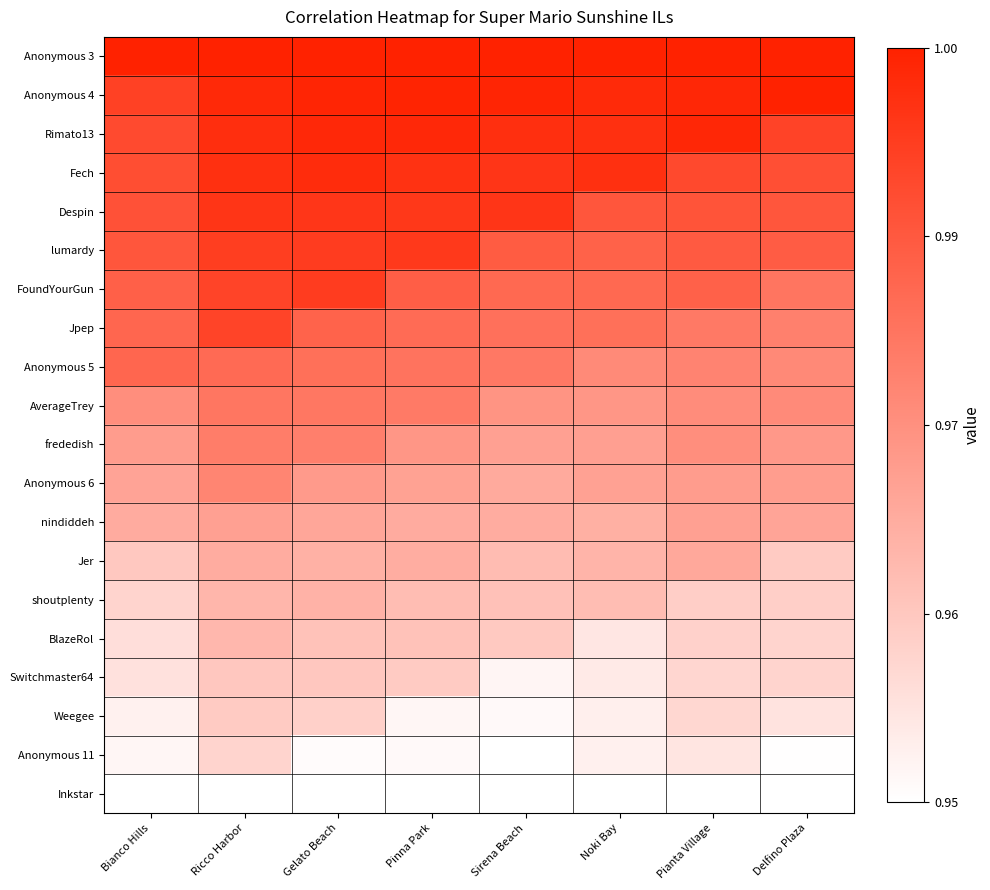

Reading left to right, list all the values displayed in this chart.

Anonymous 3: Bianco Hills=1.0	Ricco Harbor=1.0	Gelato Beach=1.0	Pinna Park=1.0	Sirena Beach=1.0	Noki Bay=1.0	Pianta Village=1.0	Delfino Plaza=1.0
Anonymous 4: Bianco Hills=0.9	Ricco Harbor=1.0	Gelato Beach=1.0	Pinna Park=1.0	Sirena Beach=1.0	Noki Bay=1.0	Pianta Village=1.0	Delfino Plaza=1.0
Rimato13: Bianco Hills=0.8	Ricco Harbor=0.9	Gelato Beach=1.0	Pinna Park=1.0	Sirena Beach=0.9	Noki Bay=0.9	Pianta Village=1.0	Delfino Plaza=0.8
Fech: Bianco Hills=0.8	Ricco Harbor=0.9	Gelato Beach=1.0	Pinna Park=0.9	Sirena Beach=0.9	Noki Bay=0.9	Pianta Village=0.8	Delfino Plaza=0.8
Despin: Bianco Hills=0.8	Ricco Harbor=0.9	Gelato Beach=0.9	Pinna Park=0.9	Sirena Beach=0.9	Noki Bay=0.8	Pianta Village=0.8	Delfino Plaza=0.8
lumardy: Bianco Hills=0.8	Ricco Harbor=0.9	Gelato Beach=0.9	Pinna Park=0.9	Sirena Beach=0.7	Noki Bay=0.7	Pianta Village=0.7	Delfino Plaza=0.7
FoundYourGun: Bianco Hills=0.7	Ricco Harbor=0.8	Gelato Beach=0.9	Pinna Park=0.7	Sirena Beach=0.7	Noki Bay=0.7	Pianta Village=0.7	Delfino Plaza=0.6
Jpep: Bianco Hills=0.7	Ricco Harbor=0.8	Gelato Beach=0.7	Pinna Park=0.7	Sirena Beach=0.6	Noki Bay=0.6	Pianta Village=0.6	Delfino Plaza=0.6
Anonymous 5: Bianco Hills=0.7	Ricco Harbor=0.7	Gelato Beach=0.6	Pinna Park=0.6	Sirena Beach=0.6	Noki Bay=0.5	Pianta Village=0.6	Delfino Plaza=0.5
AverageTrey: Bianco Hills=0.5	Ricco Harbor=0.6	Gelato Beach=0.6	Pinna Park=0.6	Sirena Beach=0.5	Noki Bay=0.5	Pianta Village=0.5	Delfino Plaza=0.5
frededish: Bianco Hills=0.4	Ricco Harbor=0.6	Gelato Beach=0.6	Pinna Park=0.5	Sirena Beach=0.4	Noki Bay=0.4	Pianta Village=0.5	Delfino Plaza=0.5
Anonymous 6: Bianco Hills=0.4	Ricco Harbor=0.5	Gelato Beach=0.5	Pinna Park=0.4	Sirena Beach=0.4	Noki Bay=0.4	Pianta Village=0.4	Delfino Plaza=0.4
nindiddeh: Bianco Hills=0.4	Ricco Harbor=0.4	Gelato Beach=0.4	Pinna Park=0.4	Sirena Beach=0.4	Noki Bay=0.4	Pianta Village=0.4	Delfino Plaza=0.4
Jer: Bianco Hills=0.2	Ricco Harbor=0.4	Gelato Beach=0.4	Pinna Park=0.4	Sirena Beach=0.3	Noki Bay=0.3	Pianta Village=0.4	Delfino Plaza=0.2
shoutplenty: Bianco Hills=0.2	Ricco Harbor=0.3	Gelato Beach=0.3	Pinna Park=0.3	Sirena Beach=0.3	Noki Bay=0.3	Pianta Village=0.2	Delfino Plaza=0.2
BlazeRol: Bianco Hills=0.1	Ricco Harbor=0.3	Gelato Beach=0.3	Pinna Park=0.3	Sirena Beach=0.2	Noki Bay=0.1	Pianta Village=0.2	Delfino Plaza=0.2
Switchmaster64: Bianco Hills=0.1	Ricco Harbor=0.3	Gelato Beach=0.3	Pinna Park=0.2	Sirena Beach=0.0	Noki Bay=0.1	Pianta Village=0.2	Delfino Plaza=0.2
Weegee: Bianco Hills=0.1	Ricco Harbor=0.2	Gelato Beach=0.2	Pinna Park=0.0	Sirena Beach=0.0	Noki Bay=0.1	Pianta Village=0.2	Delfino Plaza=0.1
Anonymous 11: Bianco Hills=0.0	Ricco Harbor=0.2	Gelato Beach=0.0	Pinna Park=0.0	Sirena Beach=0.0	Noki Bay=0.1	Pianta Village=0.1	Delfino Plaza=0.0
Inkstar: Bianco Hills=0.0	Ricco Harbor=0.0	Gelato Beach=0.0	Pinna Park=0.0	Sirena Beach=0.0	Noki Bay=0.0	Pianta Village=0.0	Delfino Plaza=0.0